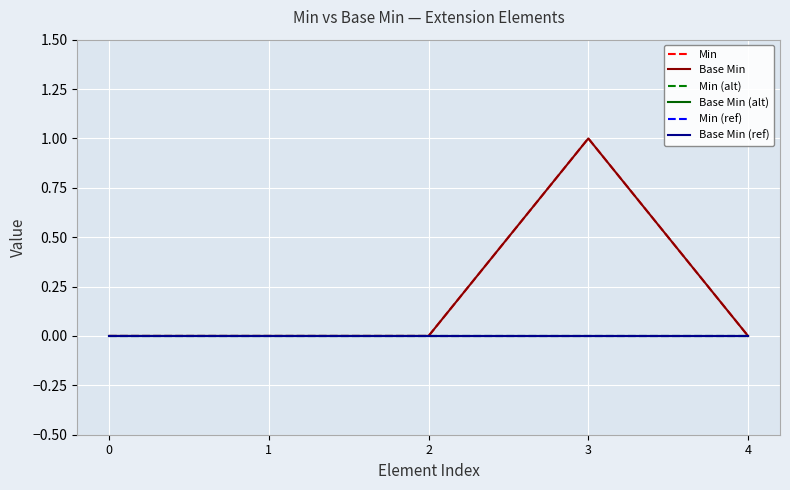

True or false: Min and Base Min (ref) intersect in this chart.

False